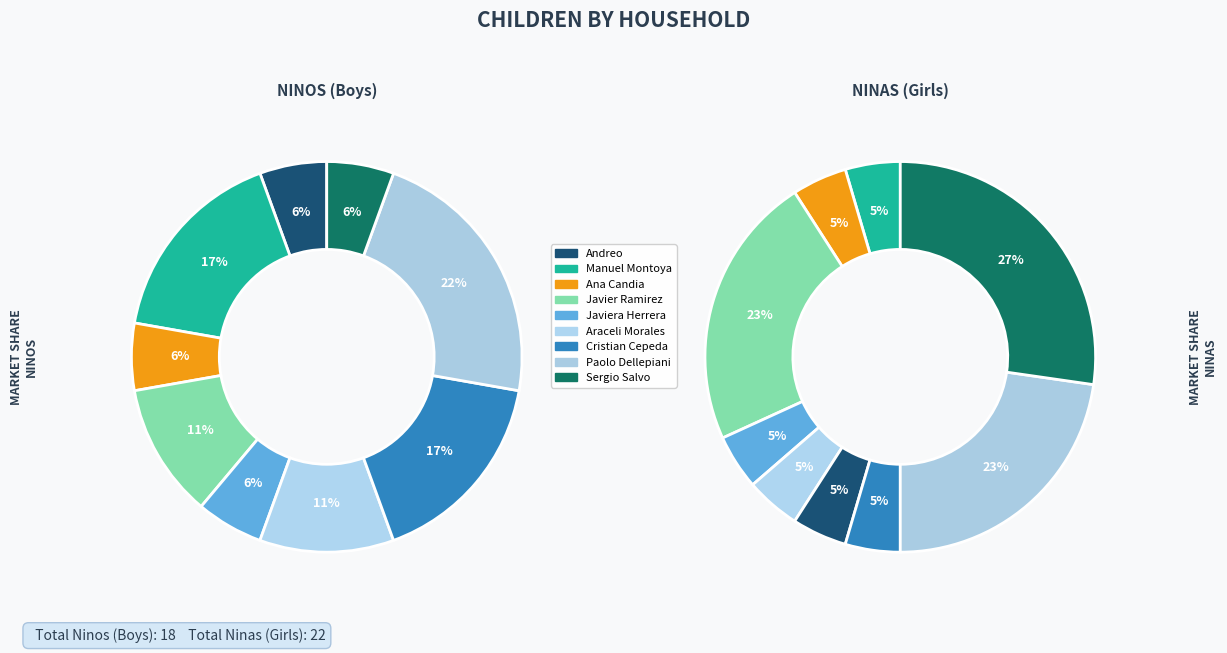

To the nearest percent, what is the combined percentage of Javiera Herrera and Ana Candia?

11%